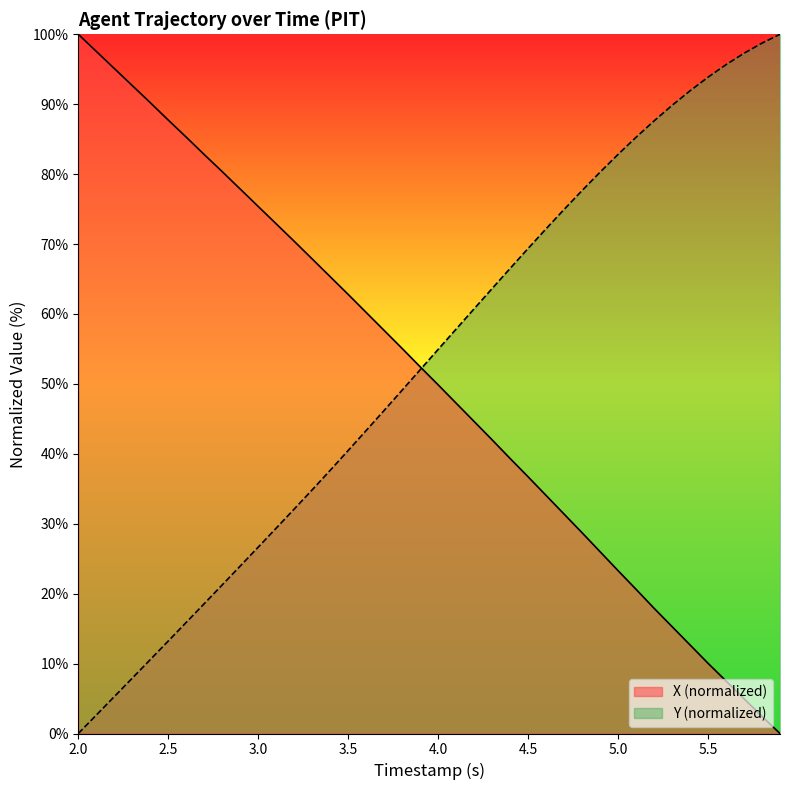

What is the sum of all Y values?

2112.1